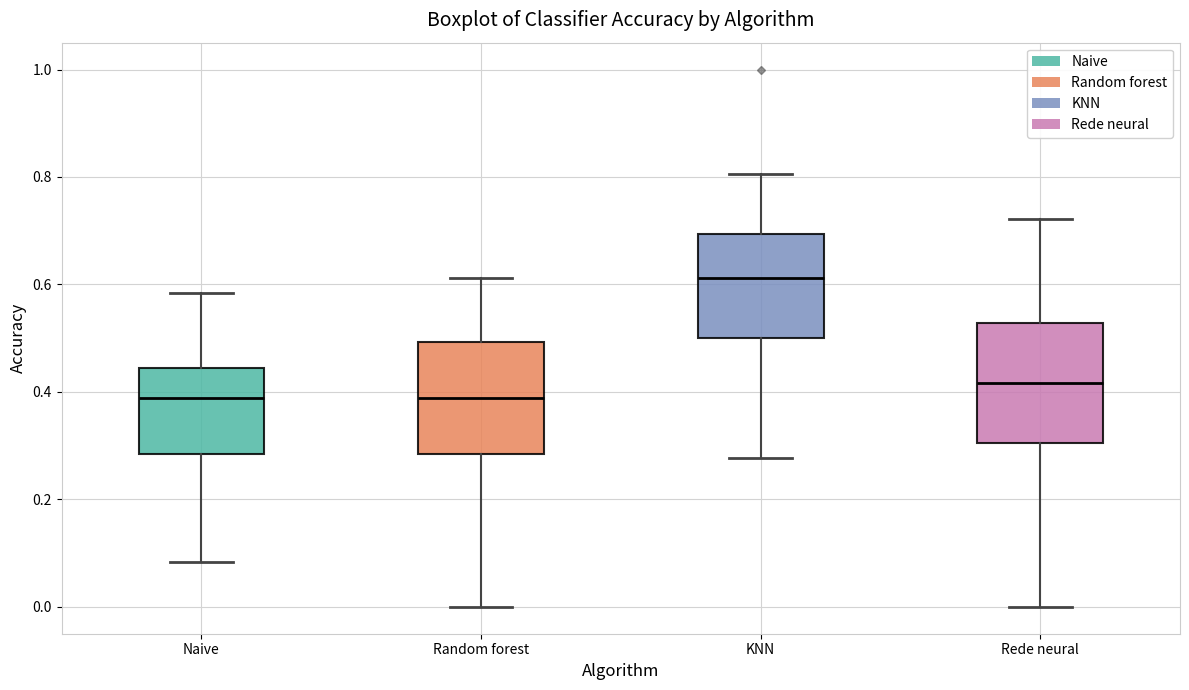

Reading left to right, transcribe this box plot: for each box, give where its median line is, the range the box spans, and where its two whiskers end, as read against the y-axis. The values are not printed on the chart, so give them approximately, as read against the axis.

Naive: median 0.38, box 0.28 to 0.44, whiskers 0.08 to 0.58
Random forest: median 0.38, box 0.28 to 0.50, whiskers 0.00 to 0.62
KNN: median 0.62, box 0.50 to 0.70, whiskers 0.28 to 0.80
Rede neural: median 0.42, box 0.30 to 0.52, whiskers 0.00 to 0.72